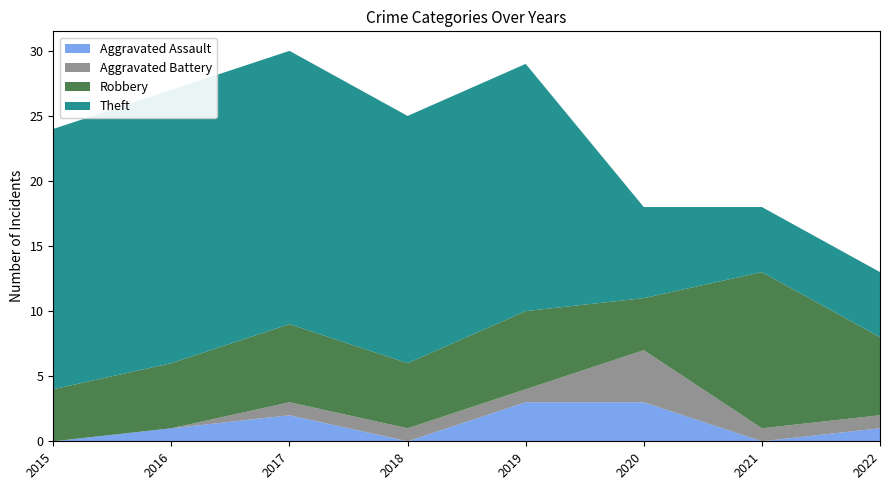

Reading left to right, what are all the values shown in this chart?

Aggravated Assault: 2015=0	2016=1	2017=2	2018=0	2019=3	2020=3	2021=0	2022=1
Aggravated Battery: 2015=0	2016=0	2017=1	2018=1	2019=1	2020=4	2021=1	2022=1
Robbery: 2015=4	2016=5	2017=6	2018=5	2019=6	2020=4	2021=12	2022=6
Theft: 2015=20	2016=21	2017=21	2018=19	2019=19	2020=7	2021=5	2022=5